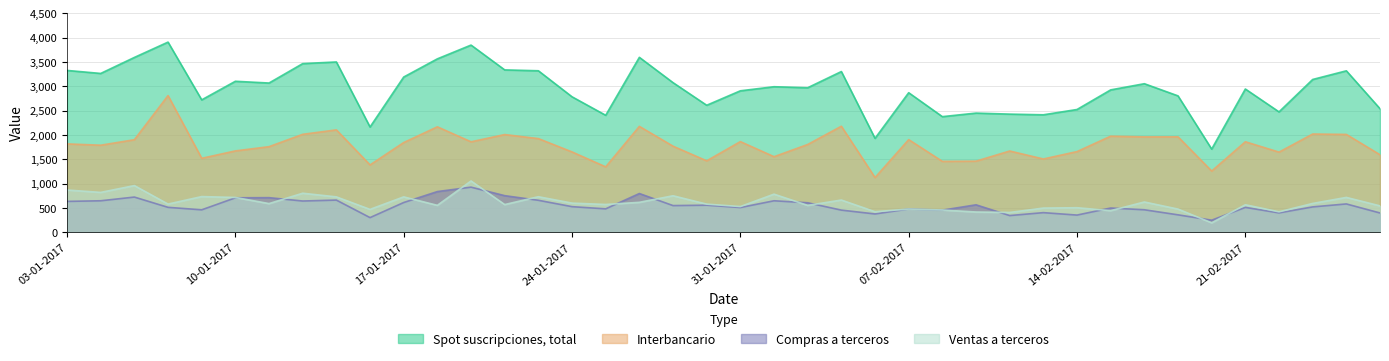

What is the difference between the maximum and second lowest values in the Compras a terceros series?

626